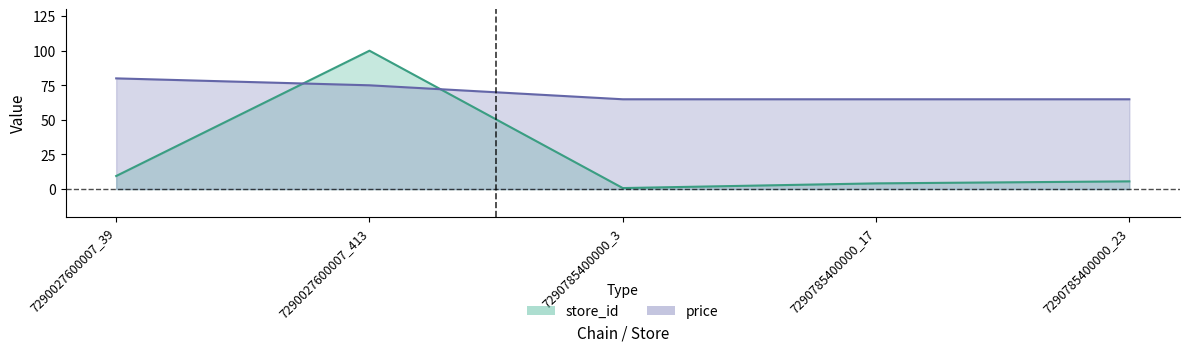

What is the difference between the store_id values at 7290785400000_17 and 7290785400000_3?

3.4